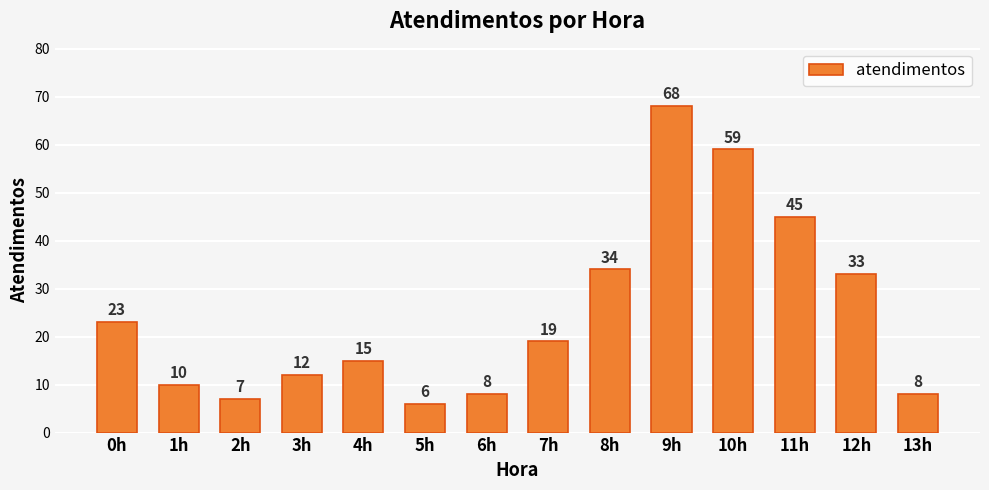

What is the label of the 6th bar from the right?

8h